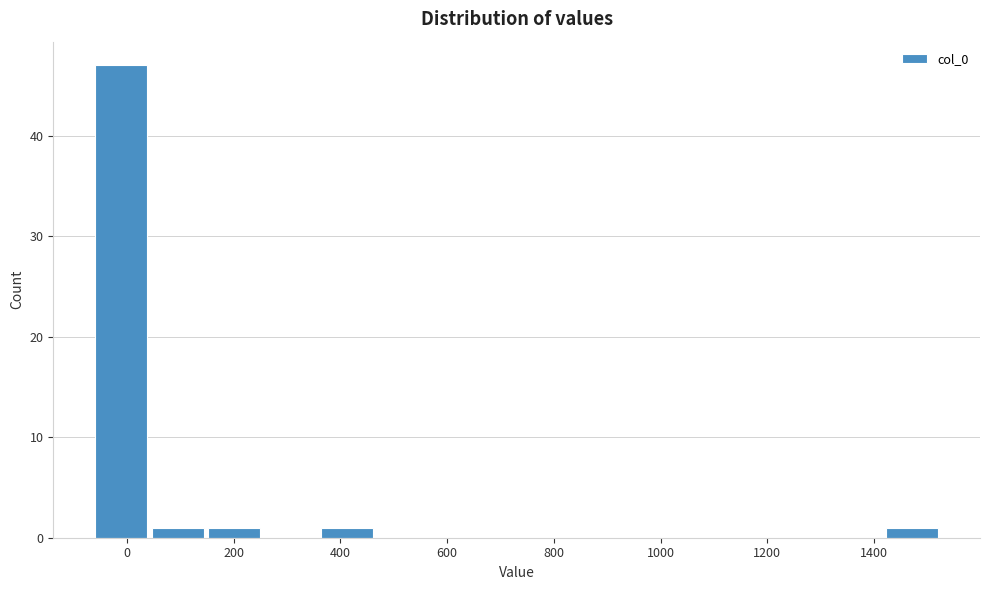

What is the height of the bar covering 360 to 460 on the x-axis? Neither the bar edges nor the heights are printed on the chart, so give them approximately, as read against the axes.

1